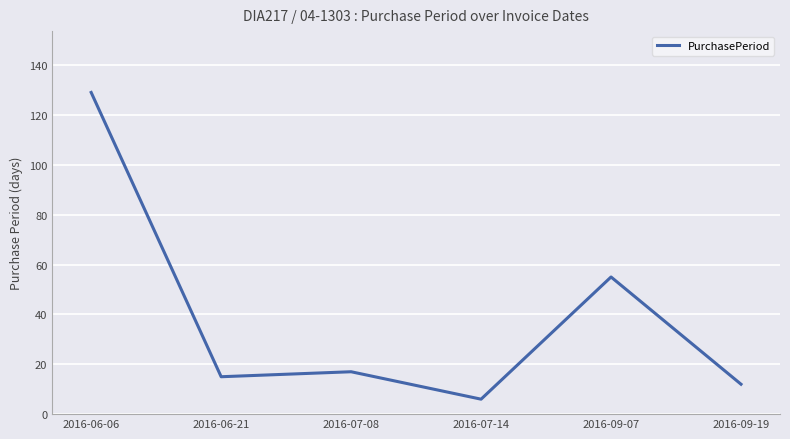

What is the difference between the values at 2016-09-19 and 2016-06-21?

3